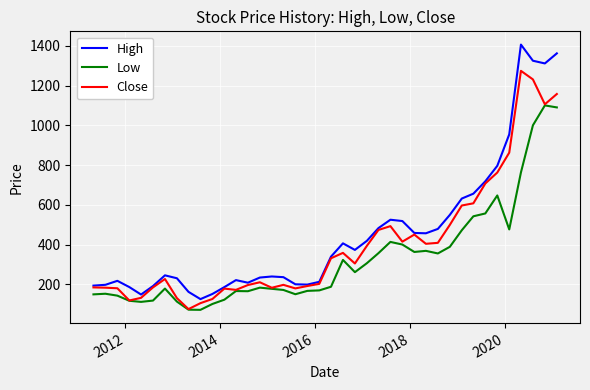

Which series has the widest spread of values?

High